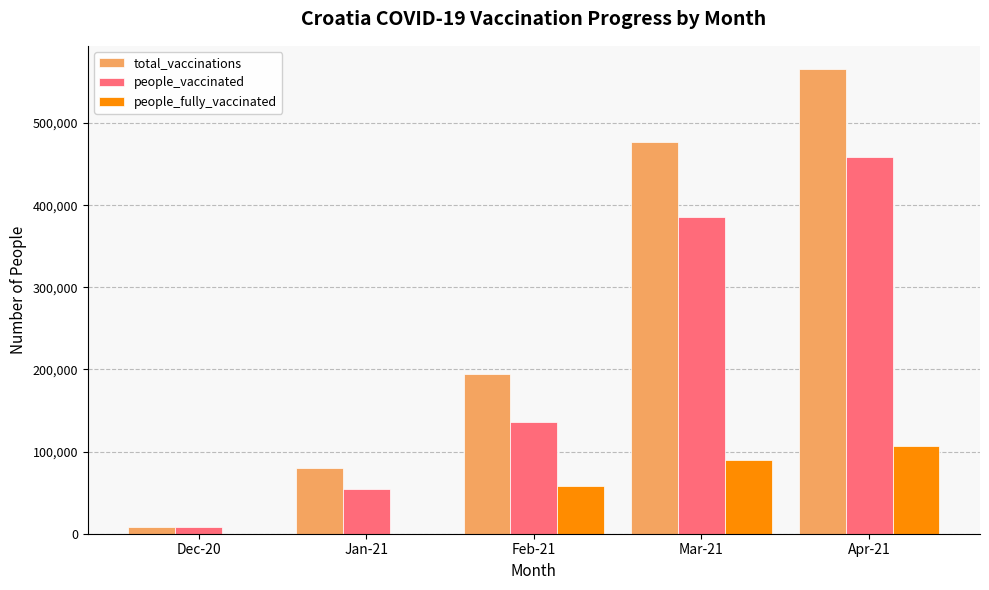

What value does the total_vaccinations series have at Dec-20?

7864